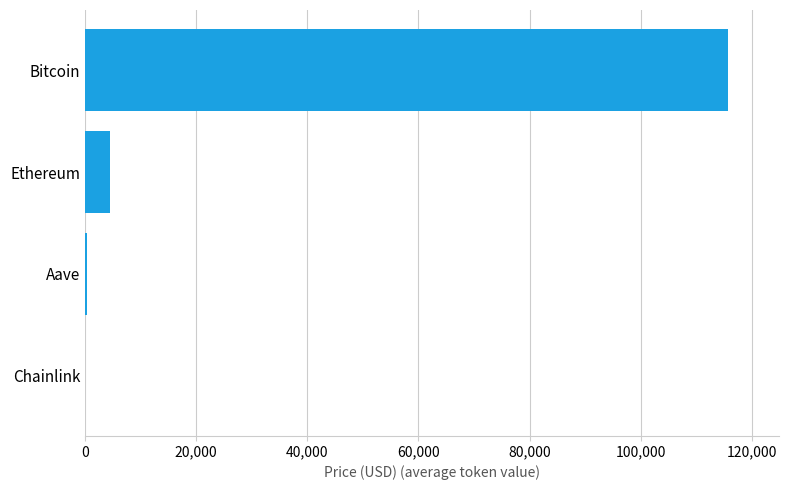

What is the average value?

30116.4